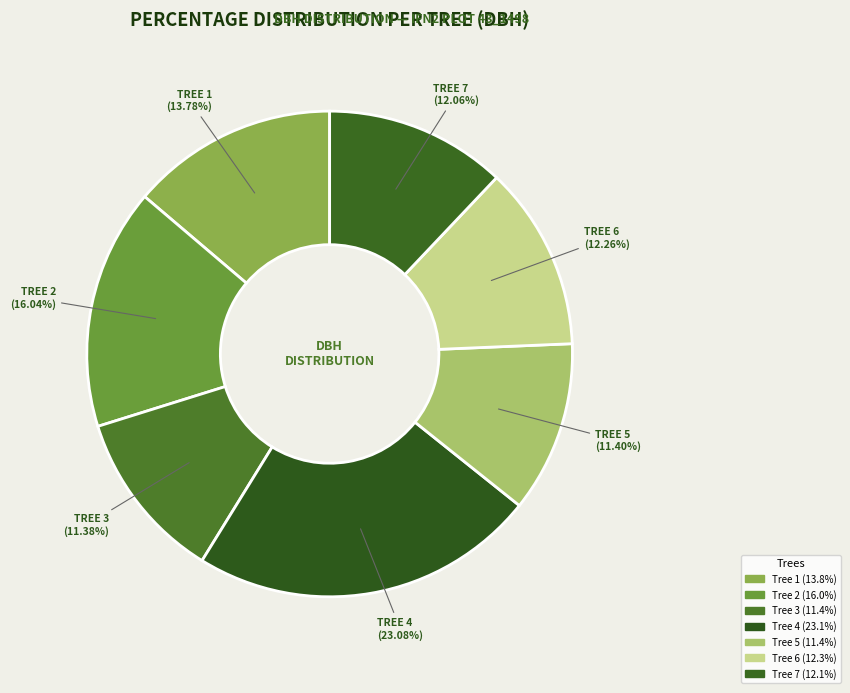

Which slice is the largest?

TREE 4